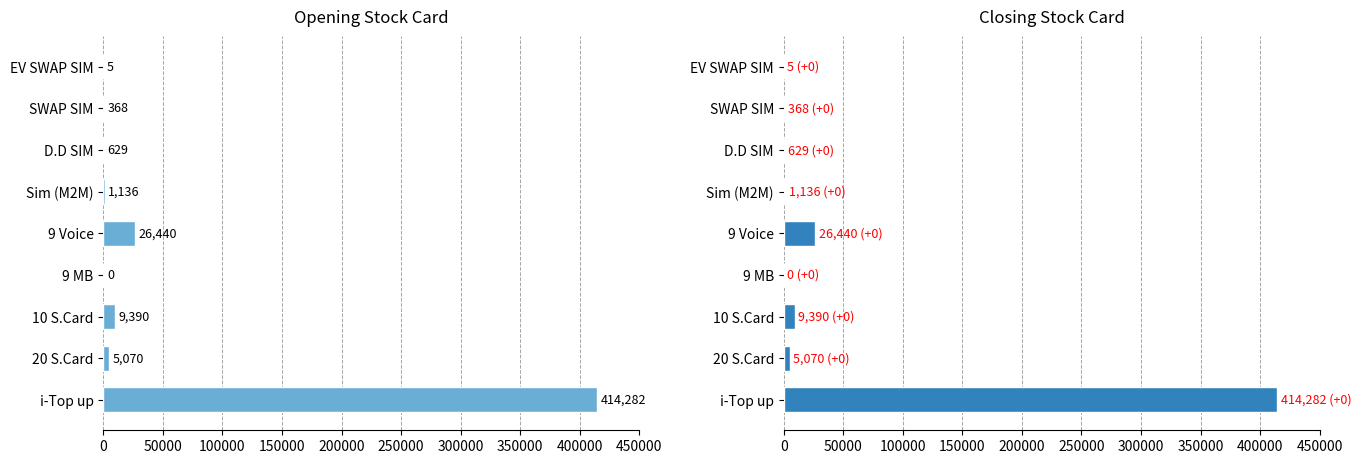

Which series has the widest spread of values?

Opening Stock